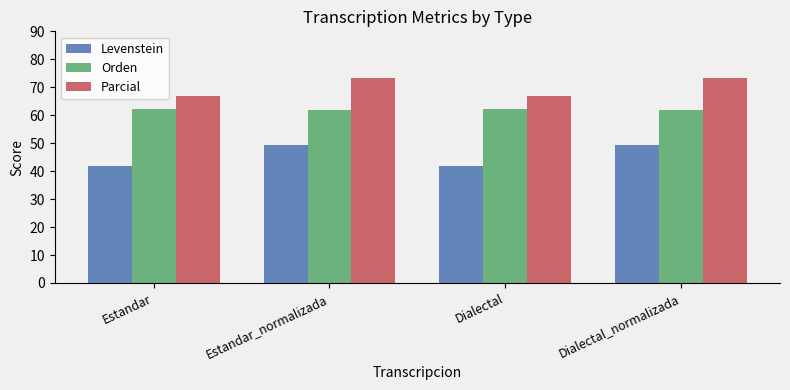

True or false: Orden has a value of 62.1 at Dialectal.

True